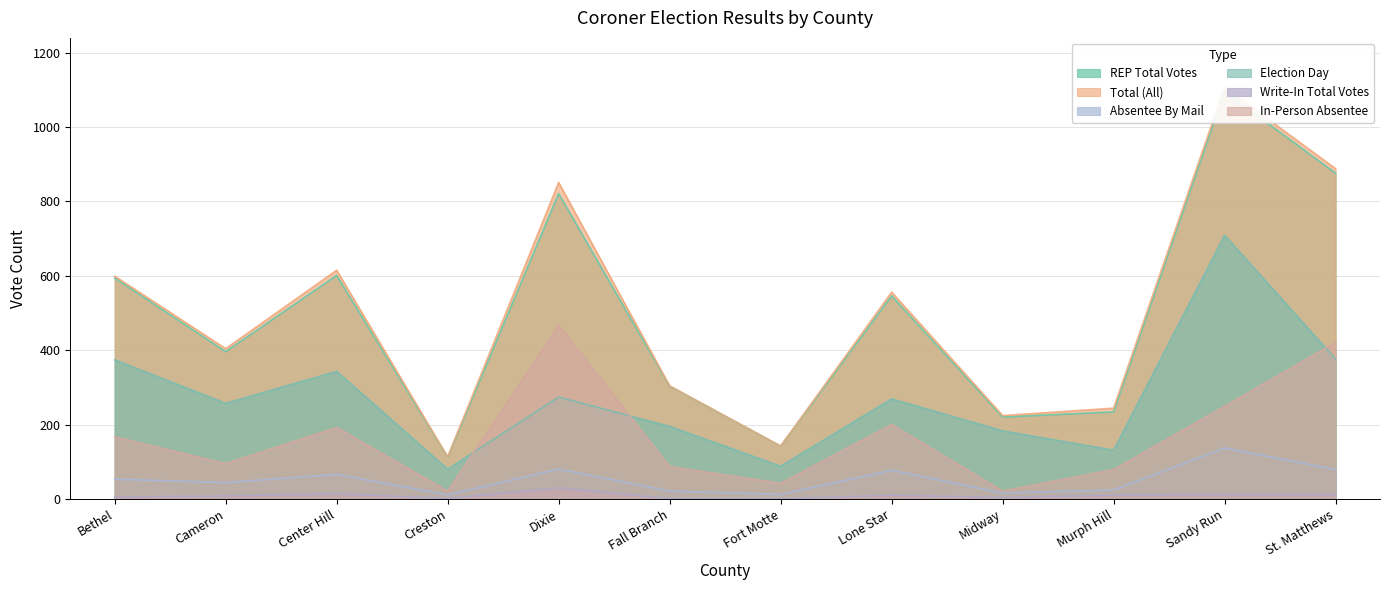

True or false: Election Day has a value of 586 at Center Hill.

False